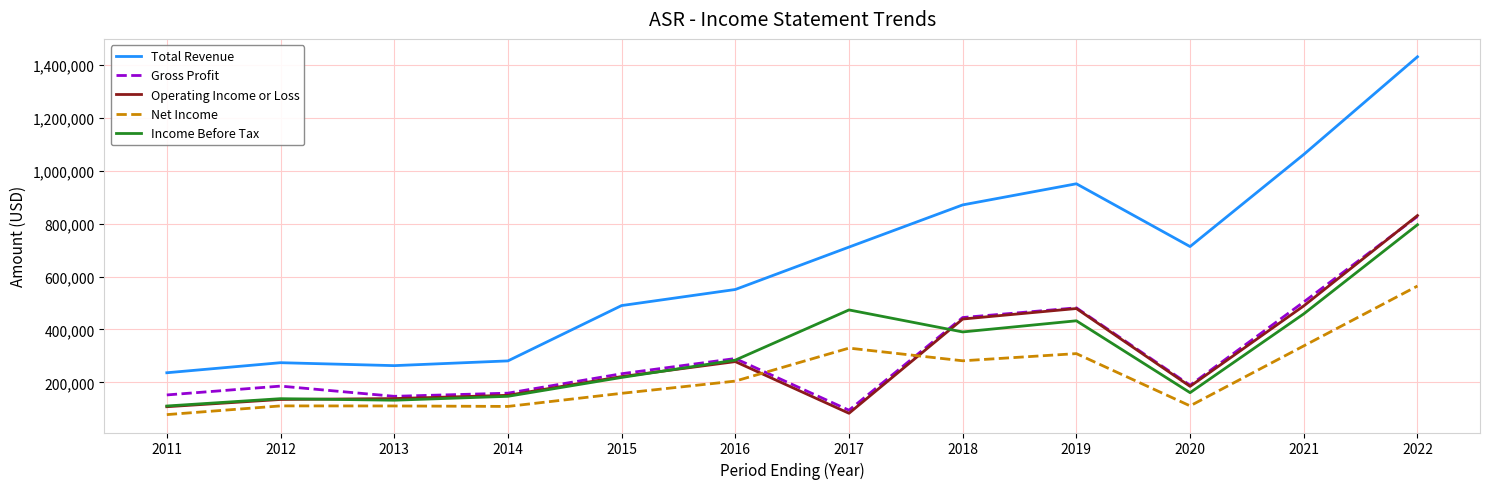

What is the total value across all series at 2019?

2652700